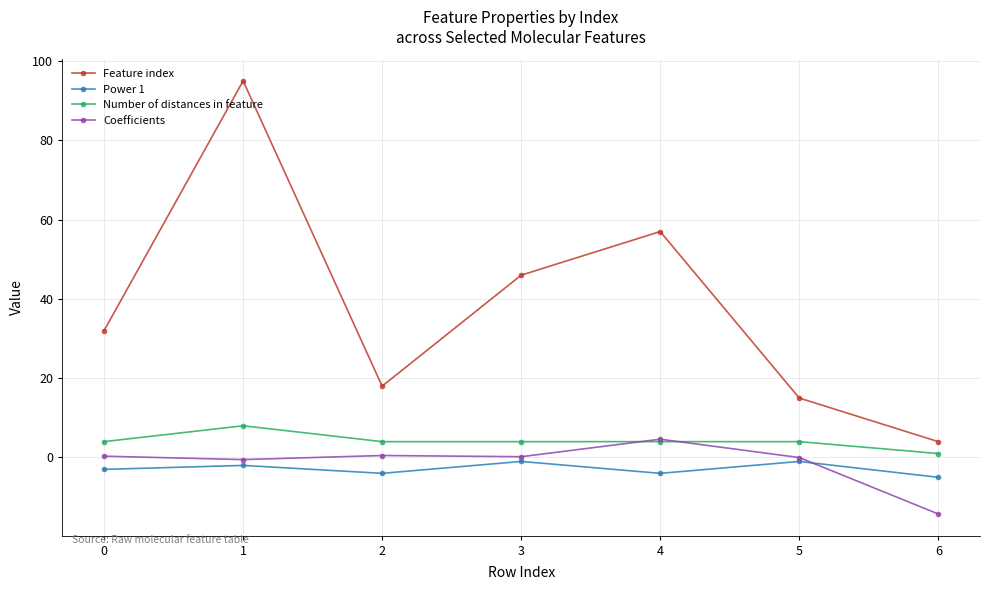

In Feature index, how many points are higher than both neighbors (excluding endpoints)?

2